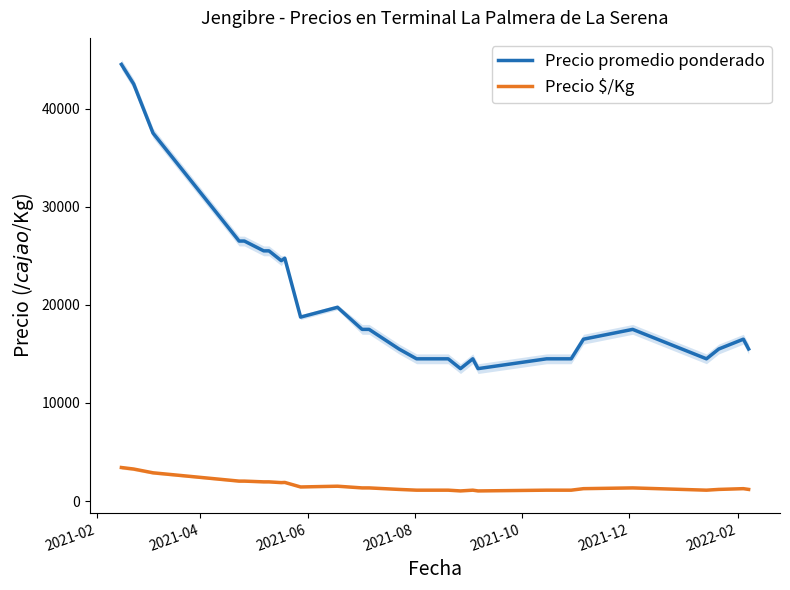

True or false: Precio promedio ponderado and Precio $/Kg cross at least once.

False